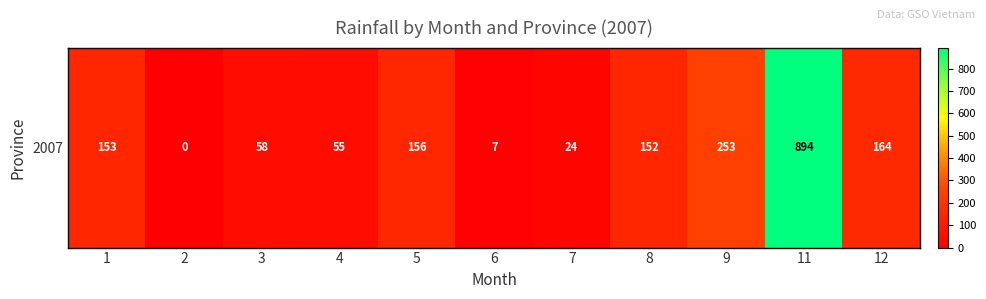

What is the sum of all values?

1916